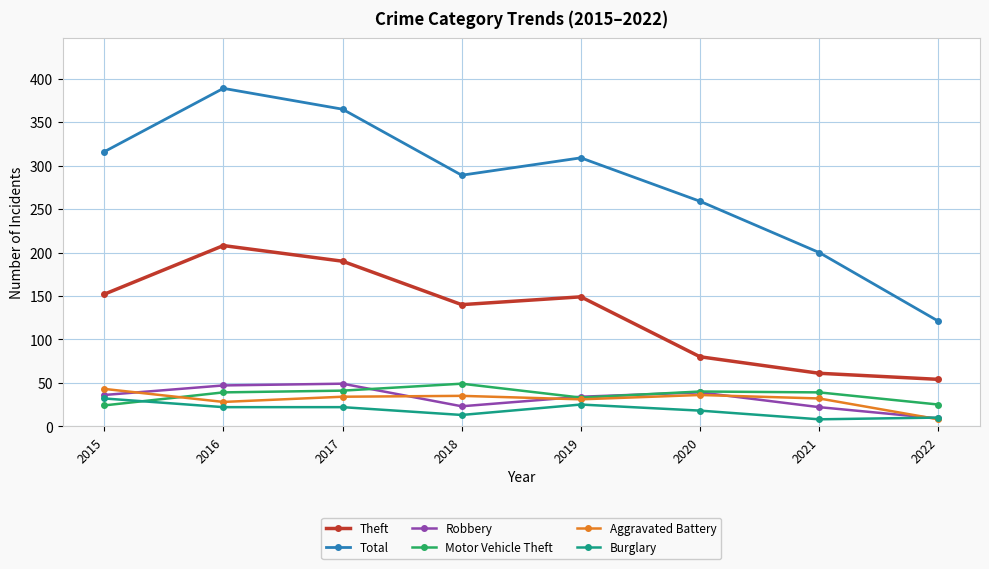

After their last crossing, which series has the higher values: Motor Vehicle Theft or Aggravated Battery?

Motor Vehicle Theft